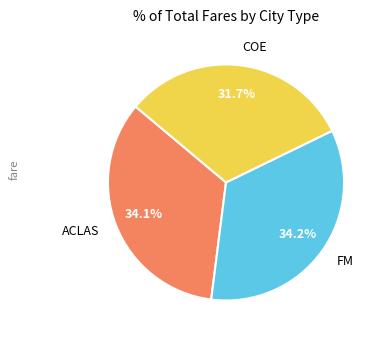

How many segments does this pie chart have?

3